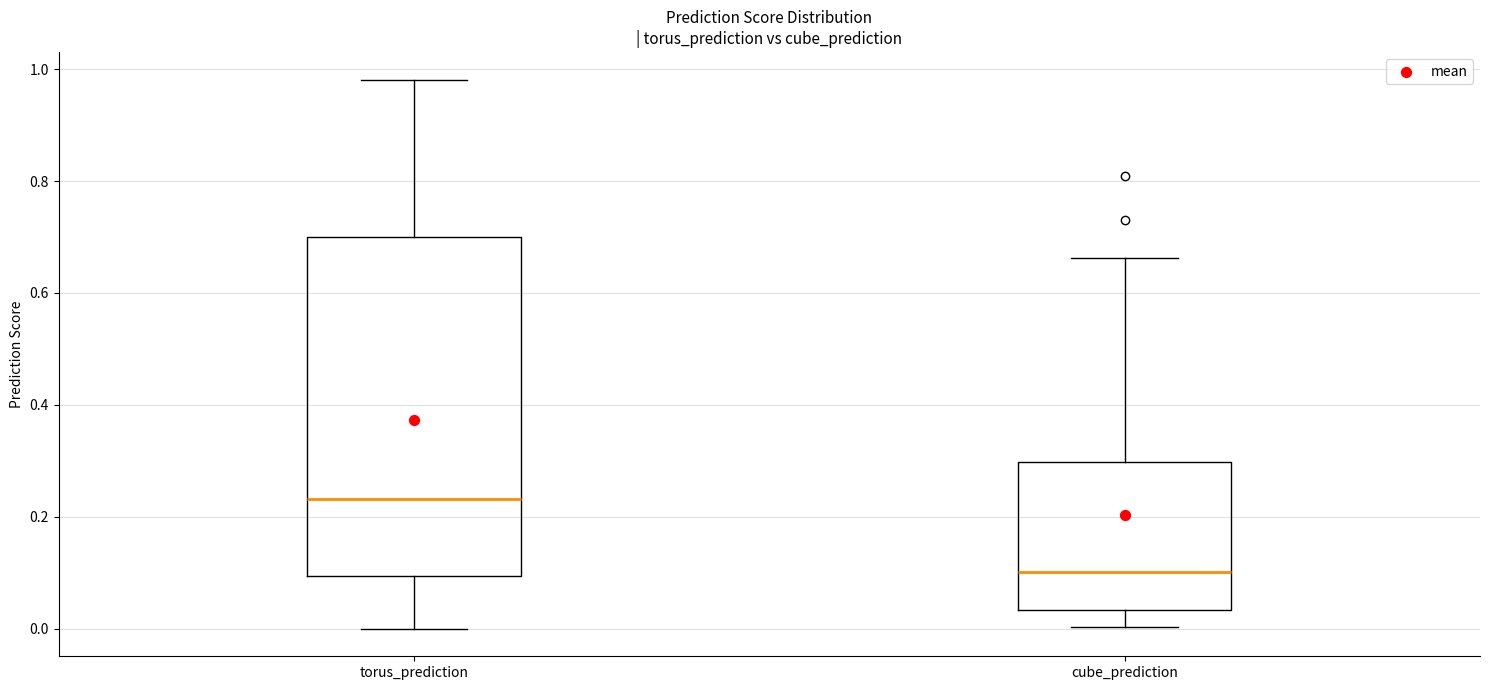

Which box's median line is the highest?

torus_prediction